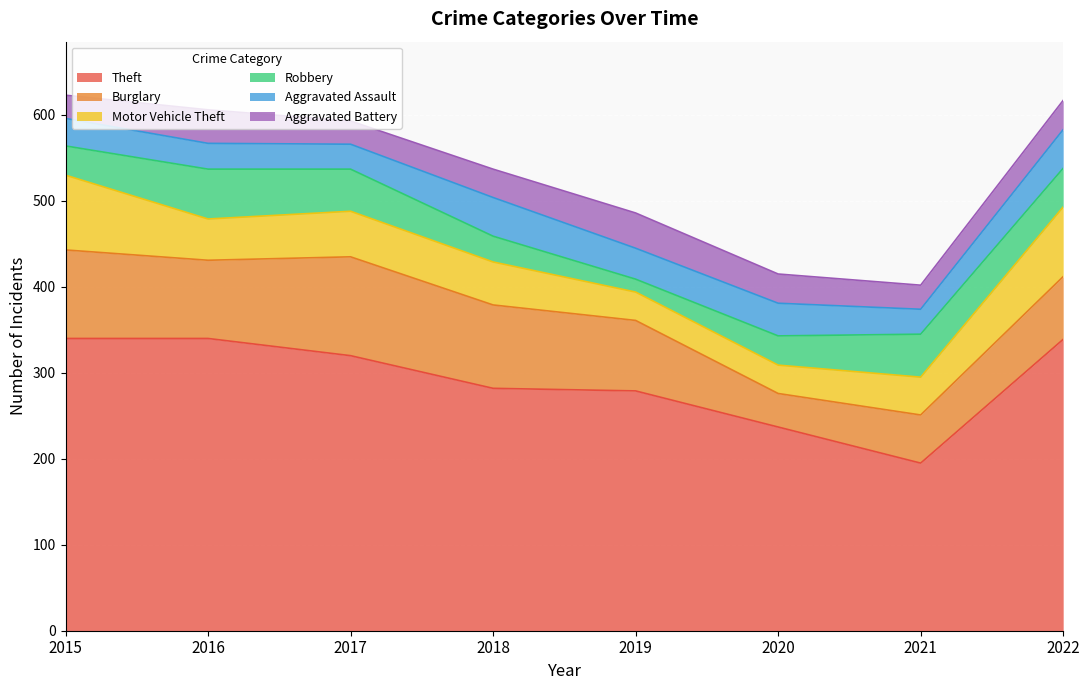

What is the difference between the Robbery values at 2015 and 2017?

15